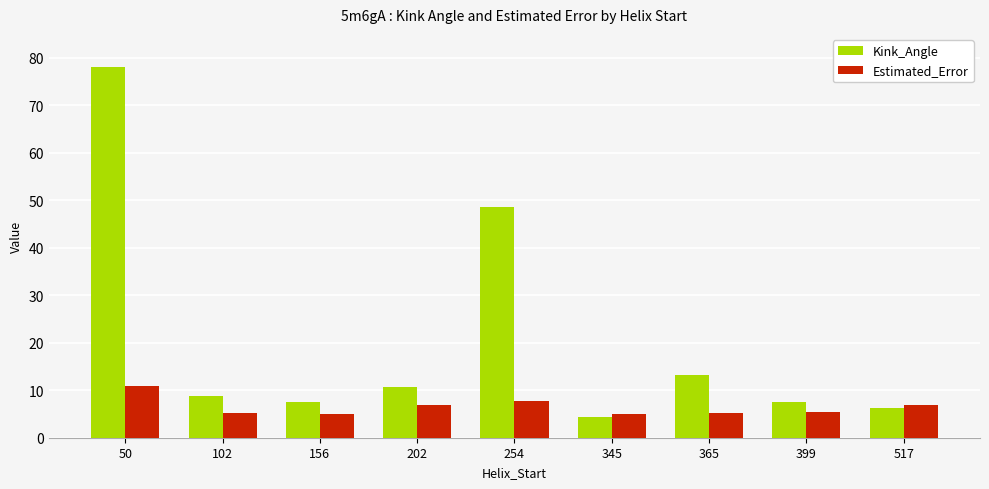

At which category is the sum across all series the highest?

50